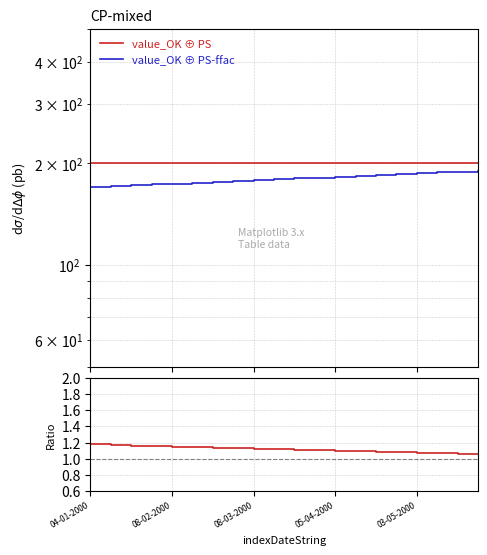

What is the average value of the value_OK ⊕ PS-ffac series?

180.0